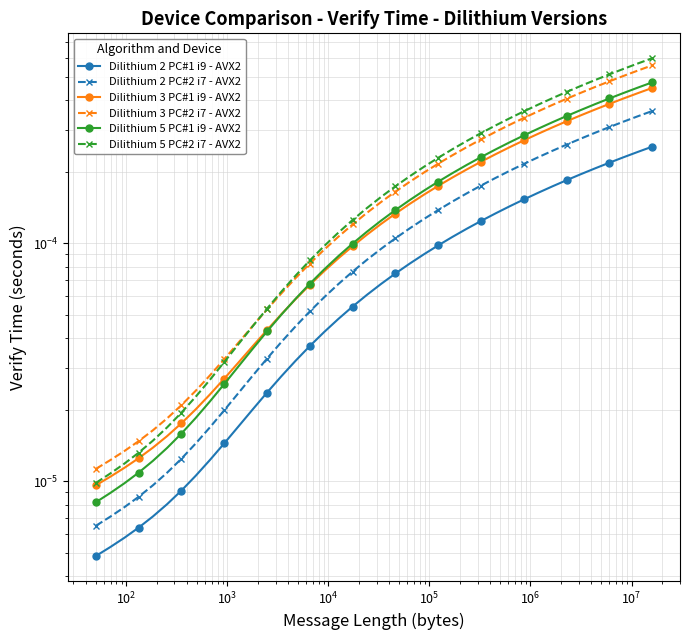

Which series has the widest spread of values?

Dilithium 5 PC#2 i7 - AVX2